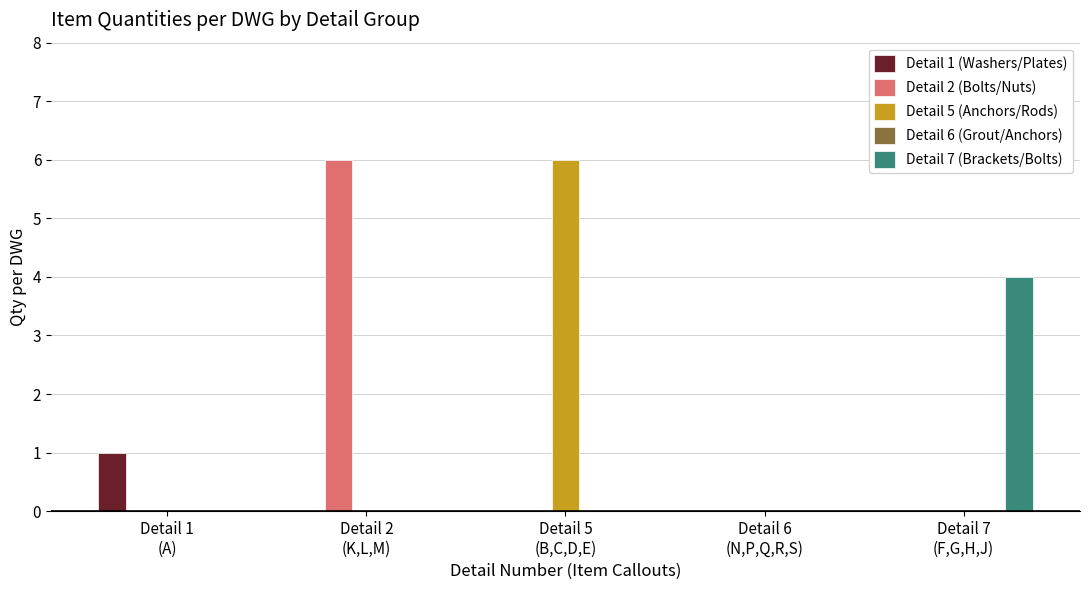

What is the spread (max minus min) of values at Detail 2
(K,L,M)?

6